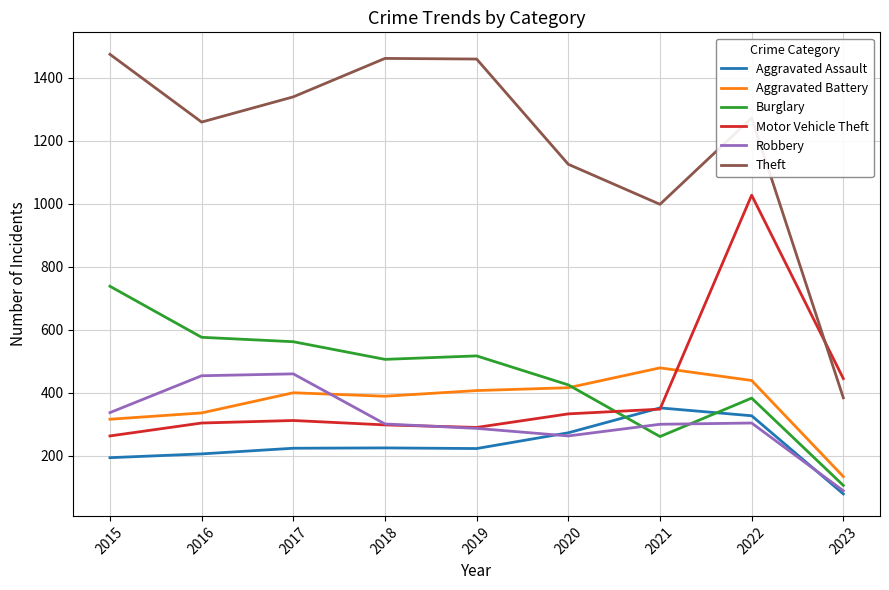

What is the minimum value shown in the chart?

79